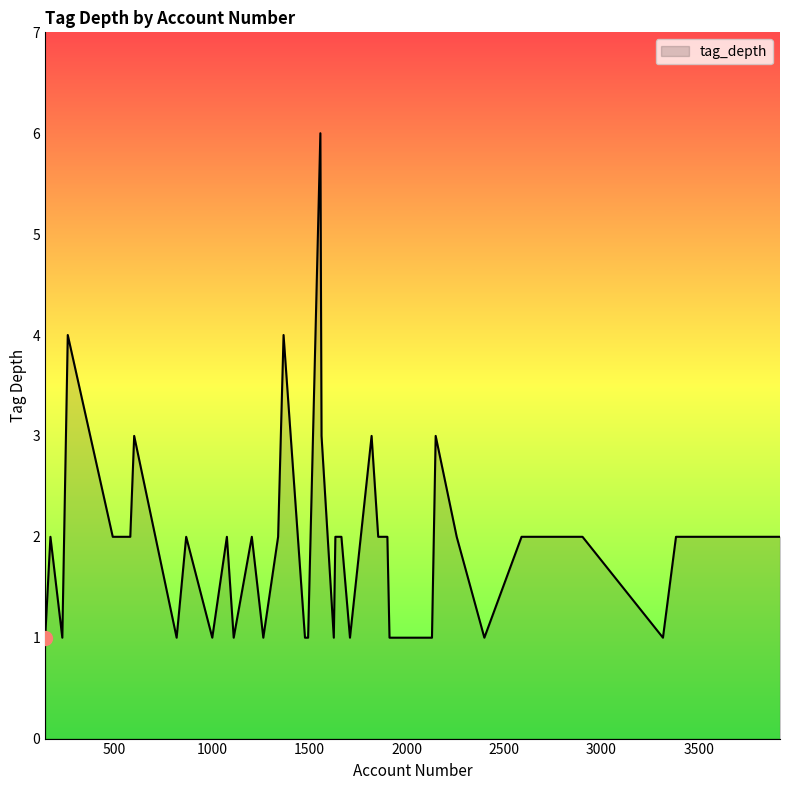

What is the difference between the maximum and minimum values?

5